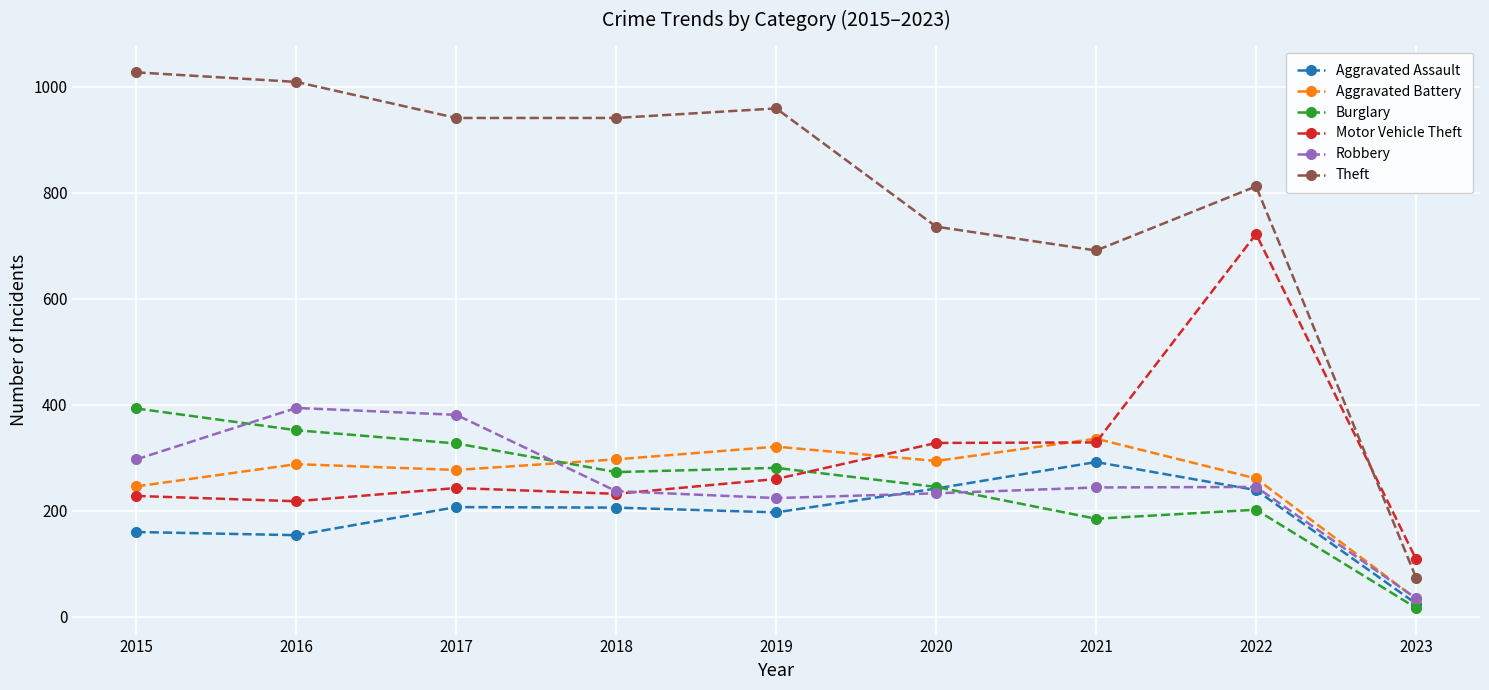

In Burglary, how many points are lower than both neighbors (excluding endpoints)?

2